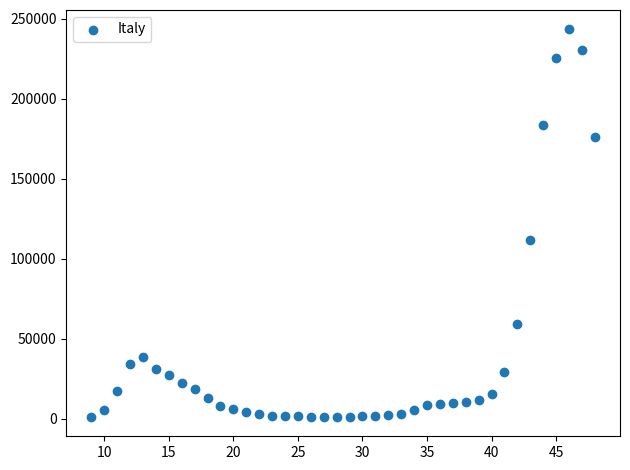

What is the range of Y values (max minus min)?

242124